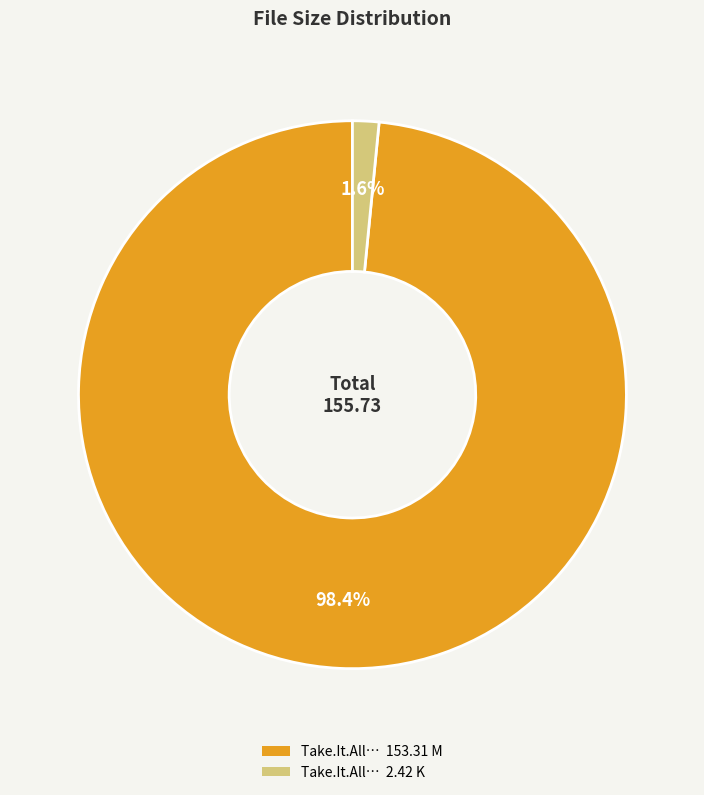

Does any single category account for the majority?

Yes